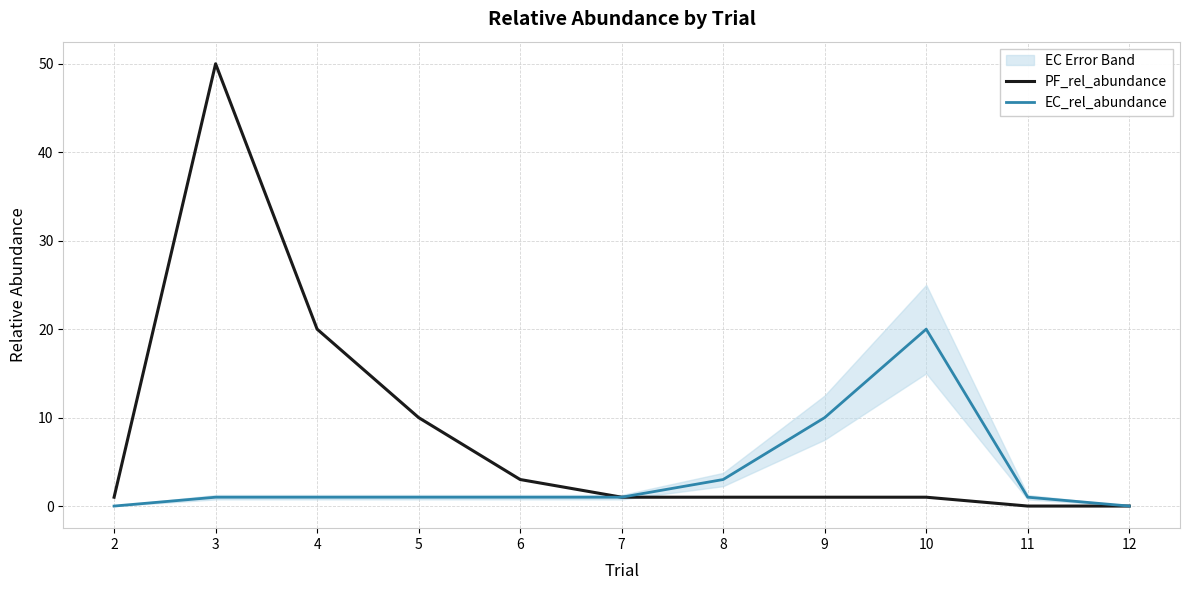

List the series in order of their peak value, lowest first.

EC_rel_abundance, PF_rel_abundance